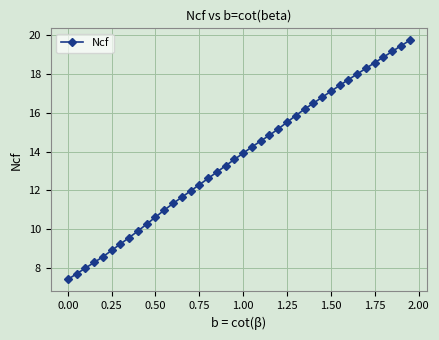

What is the difference between the second highest and second lowest values?

11.8